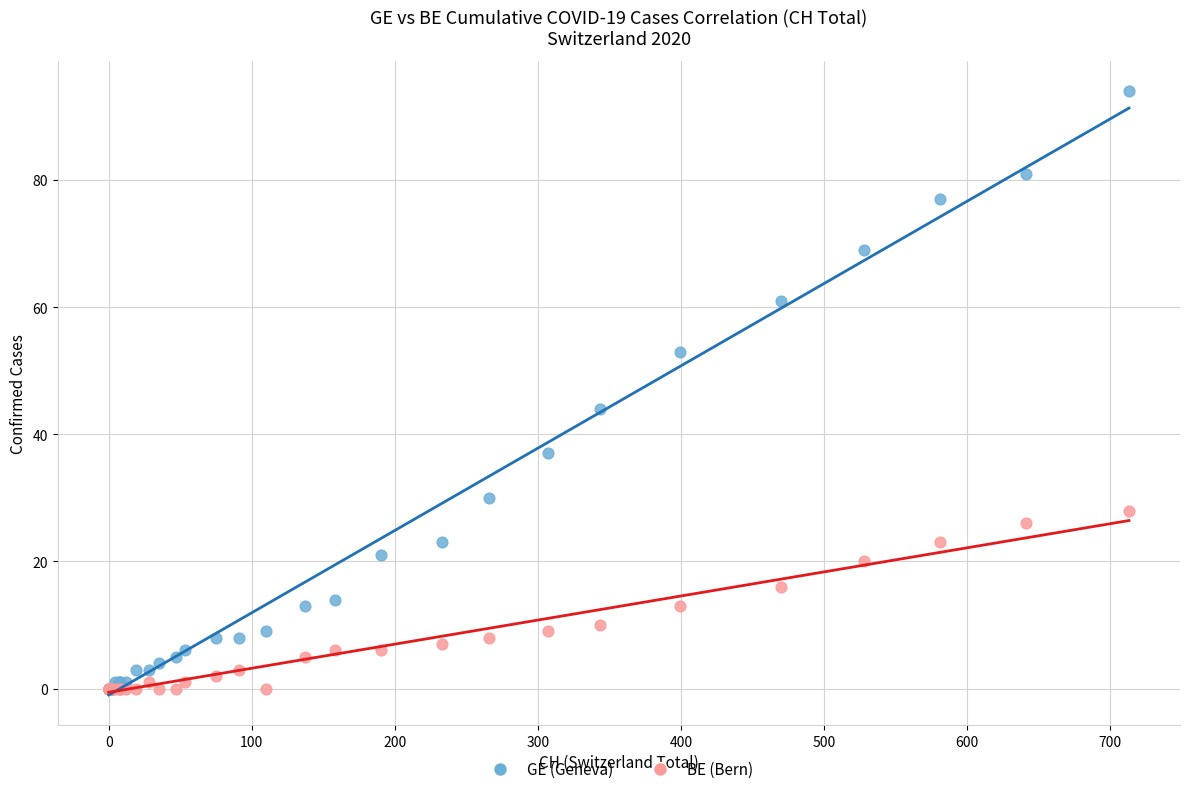

In the GE (Geneva) series, what Y value is closest to 47?

44